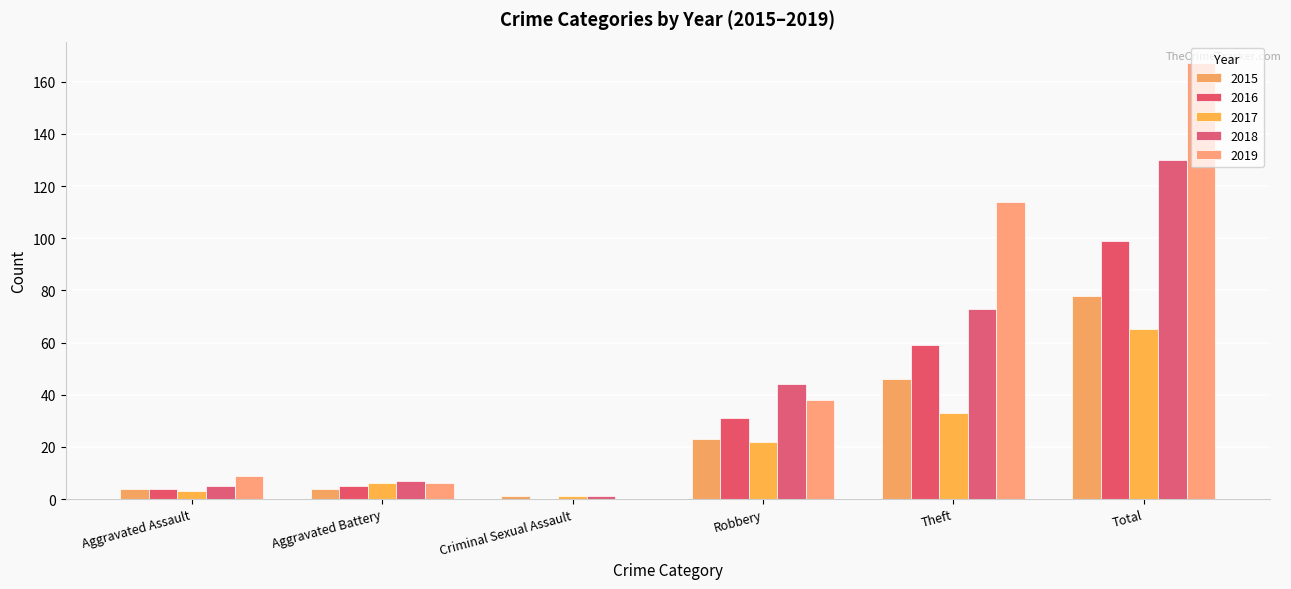

How many series are shown in this chart?

5